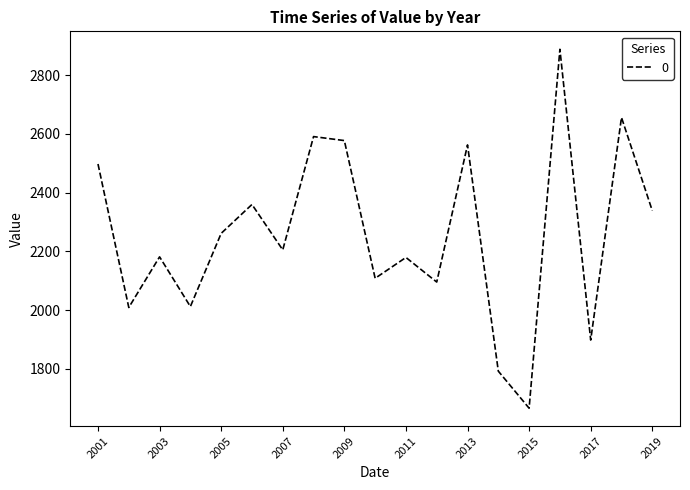

How many interior local peaks (higher than both neighbors) does the data have?

7